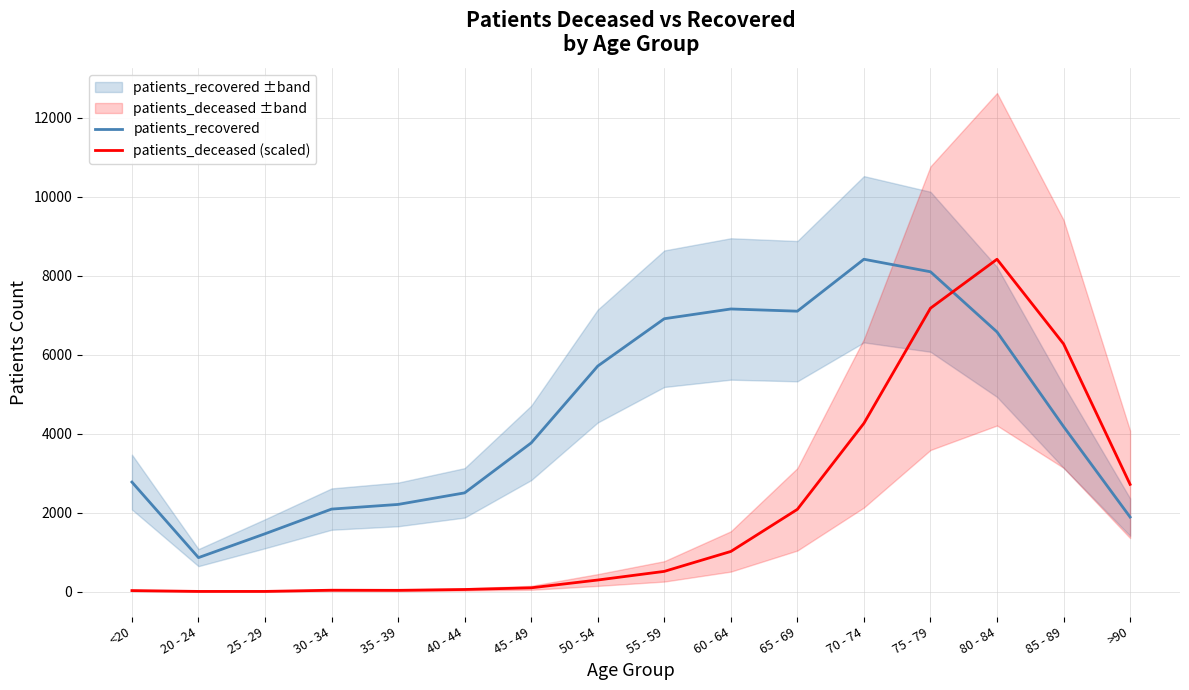

How many data points in patients_recovered are above 4185?

7